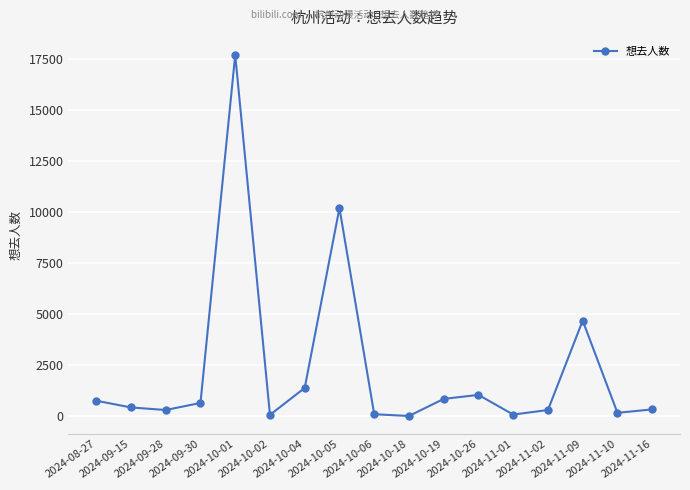

What is the approximate value at 2024-10-06, to the nearest 100?

100